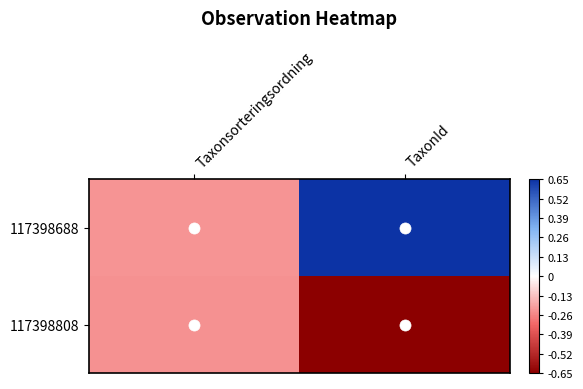

List the series in order of their overall mean, highest first.

117398688, 117398808